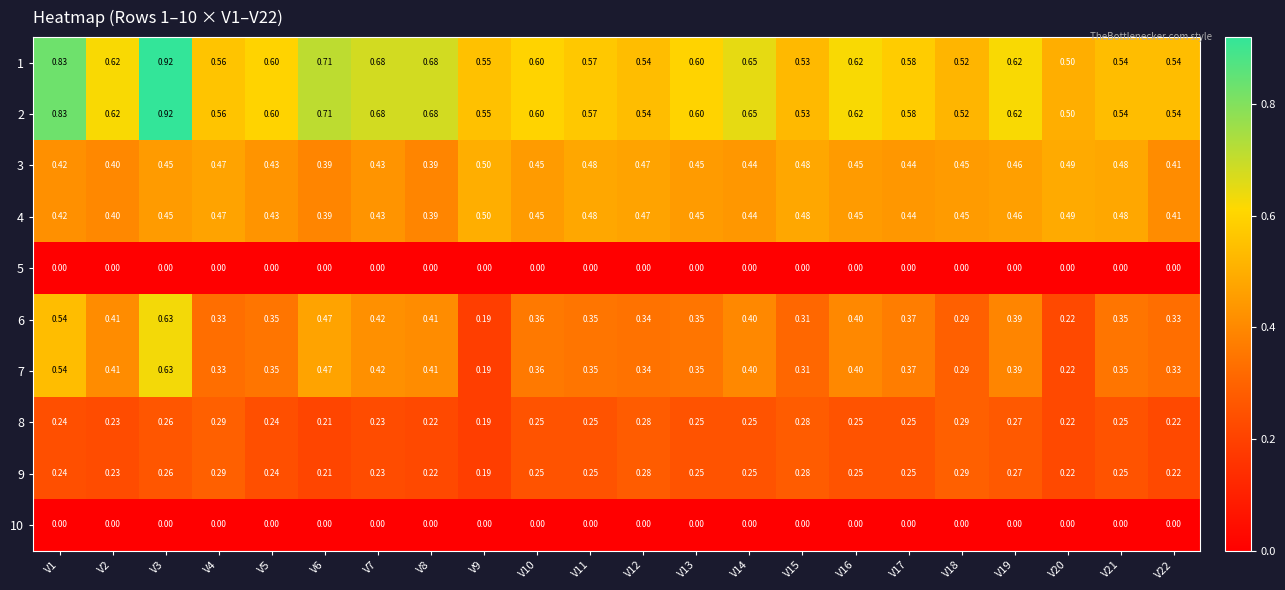

How many distinct data groups are displayed?

10